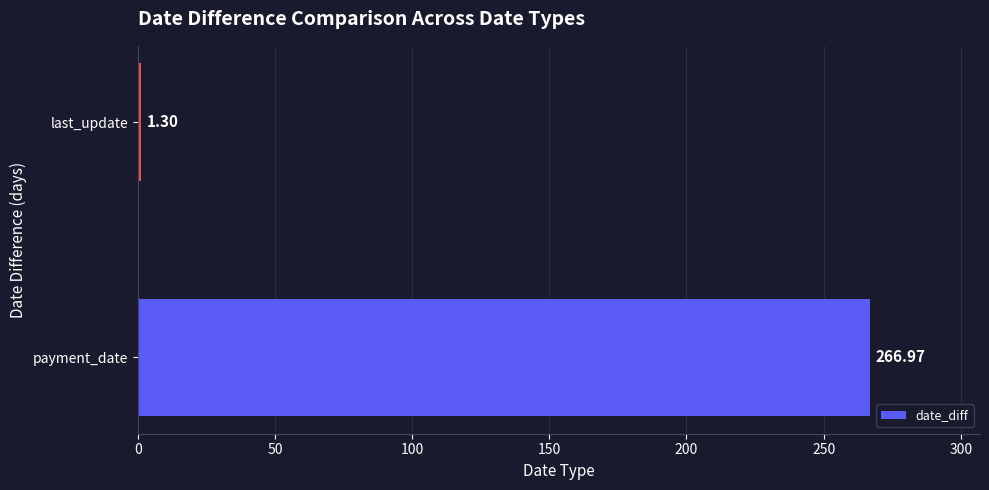

List the labels in order of value, largest first.

payment_date, last_update